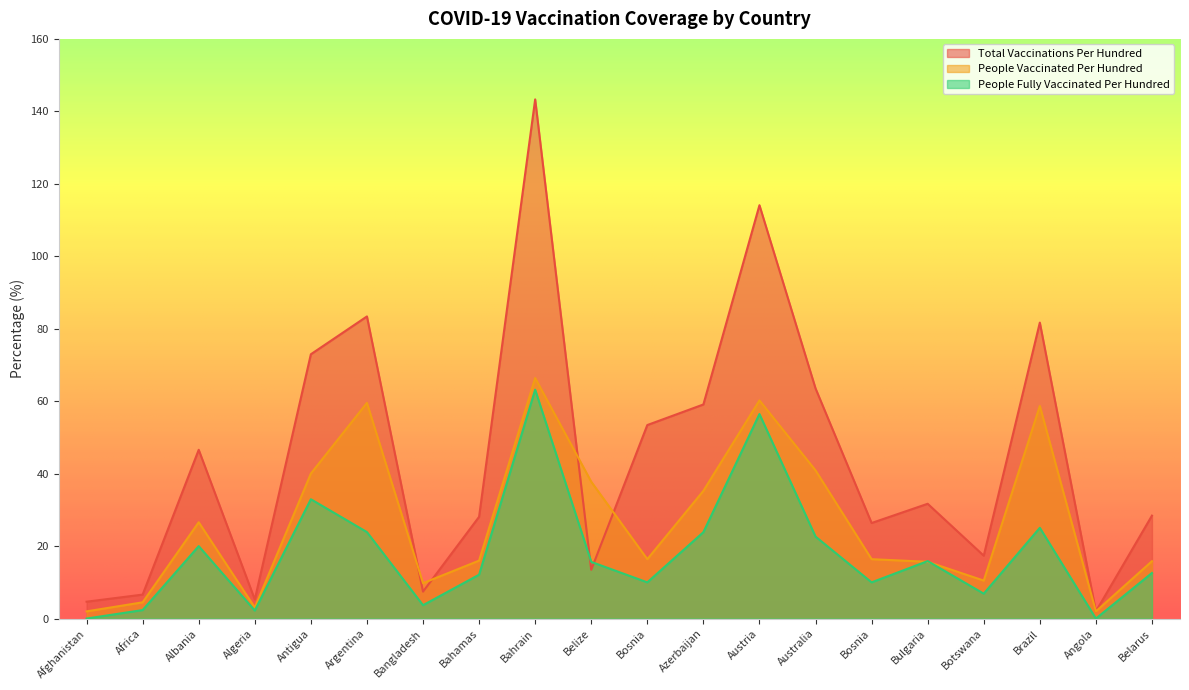

The people_vaccinated_per_hundred series shows 59.5 at Argentina. True or false?

True